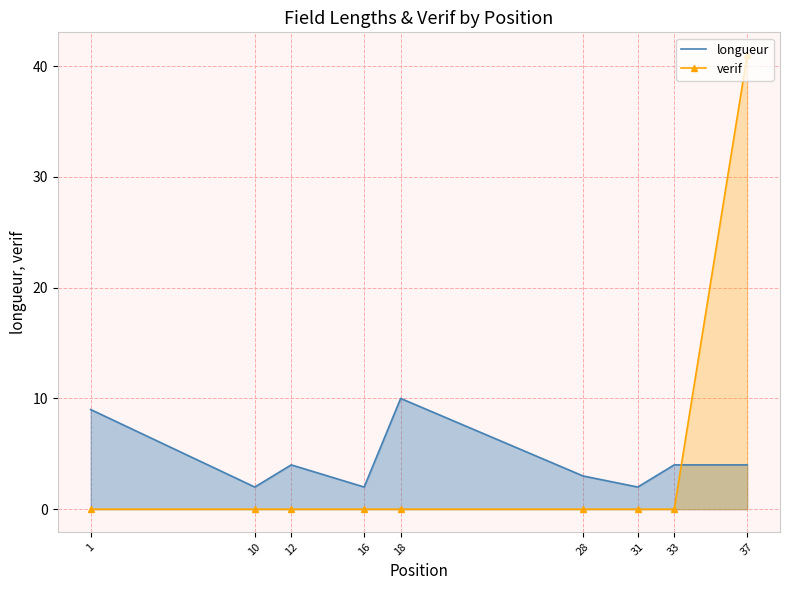

Which series changed the most between 10 and 33?

longueur